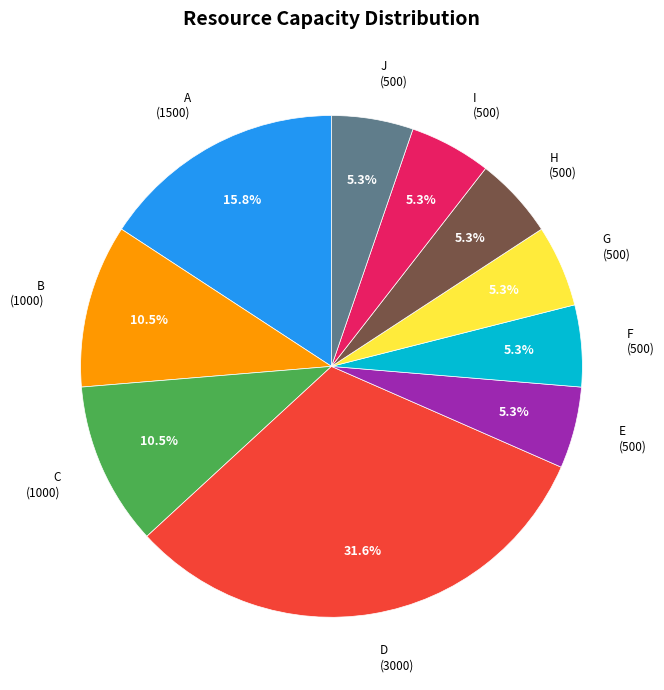

How many slices are in this pie chart?

10